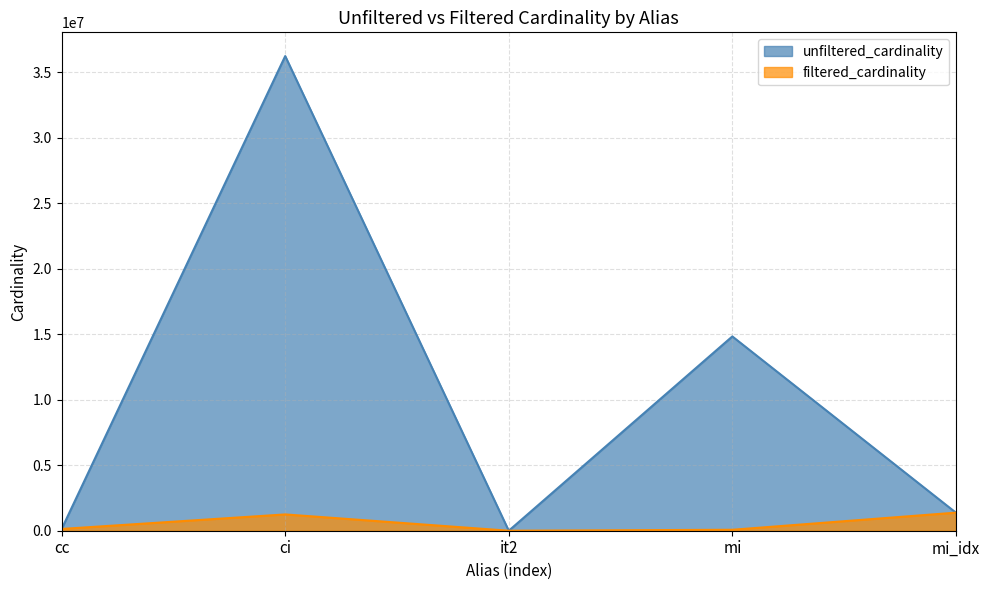

What is the minimum value for filtered_cardinality?

1